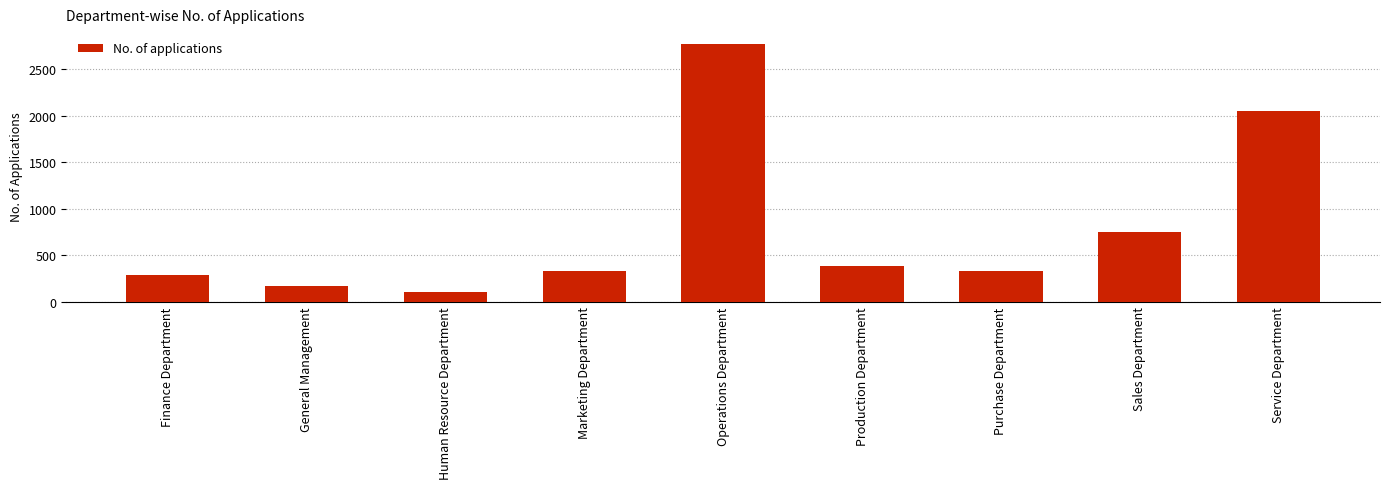

At which label is the value closest to 1434?

Service Department